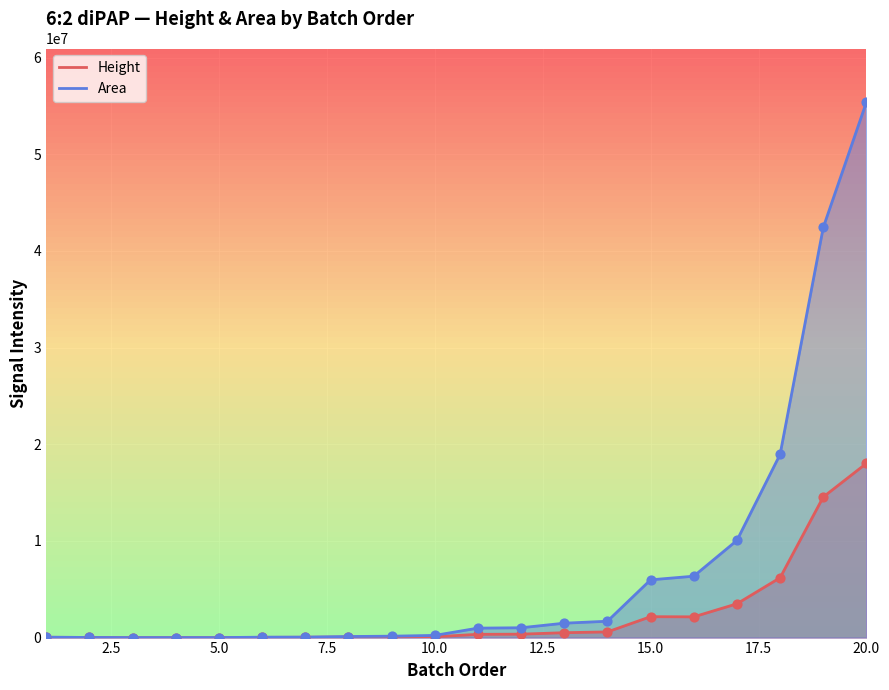

Which series has the largest Y range (max minus min)?

Area